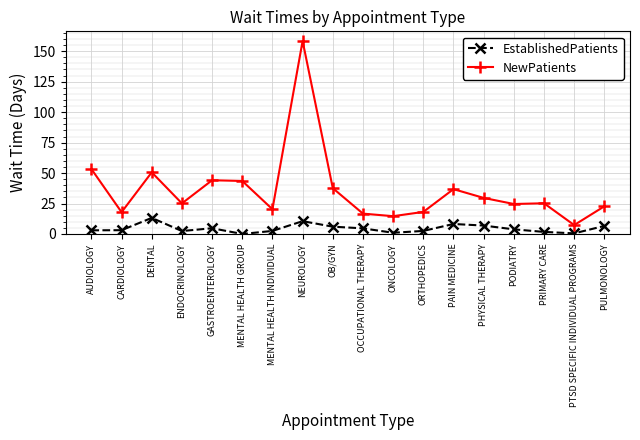

Rank the series by their average value, from lowest to highest.

EstablishedPatients, NewPatients